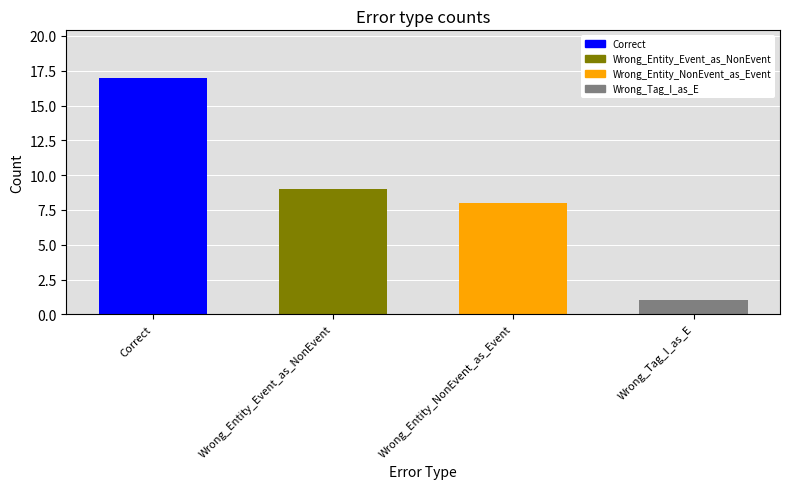

Reading right to left, list all the values displayed in this chart.

1	8	9	17